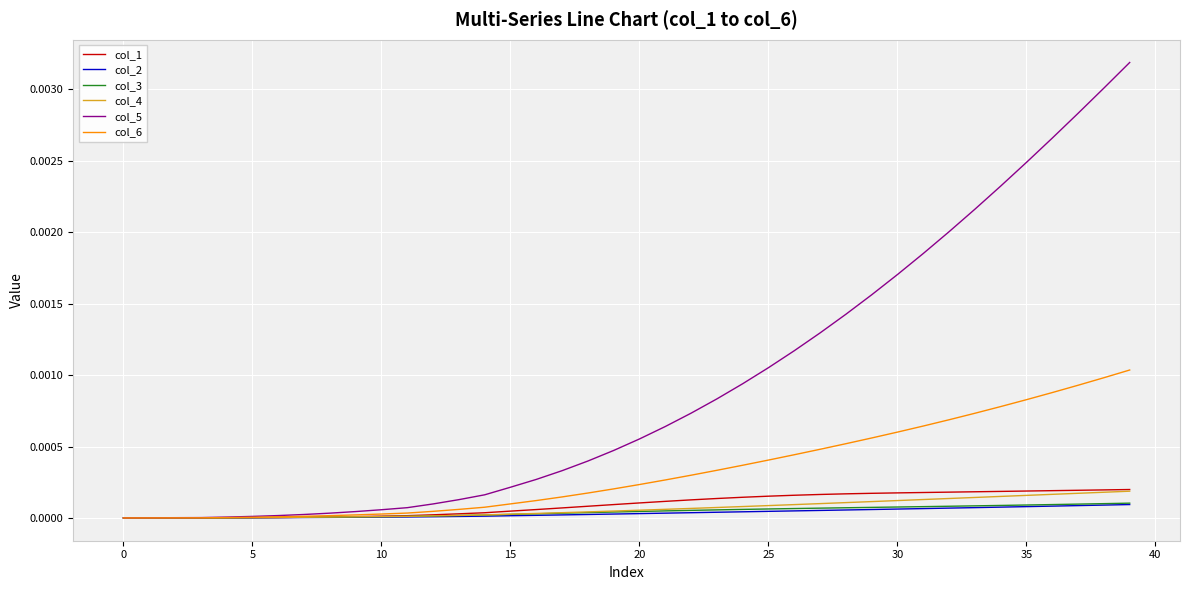

Which series has the widest spread of values?

col_5